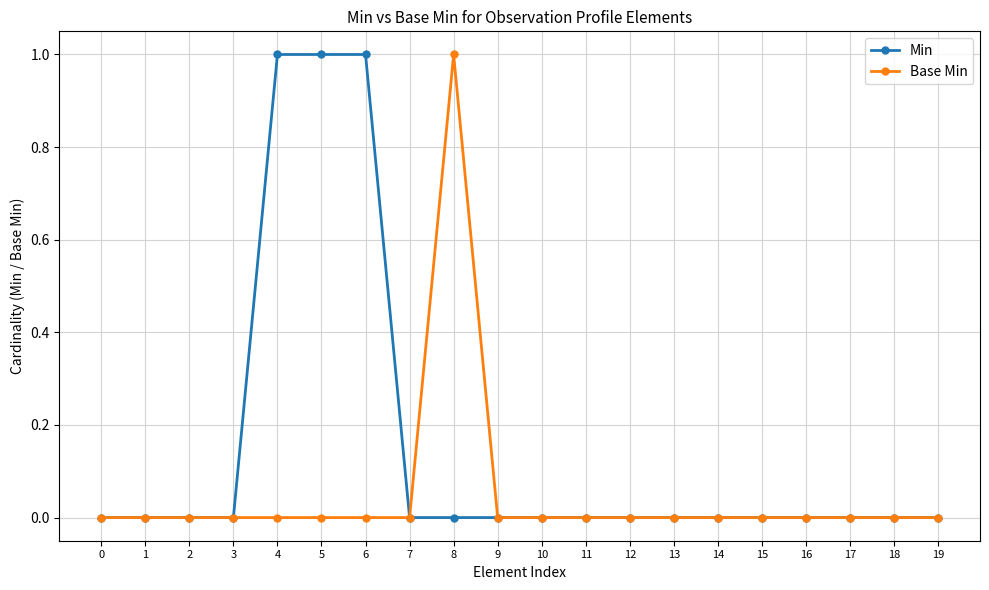

True or false: Base Min has a value of -1 at 0.

False